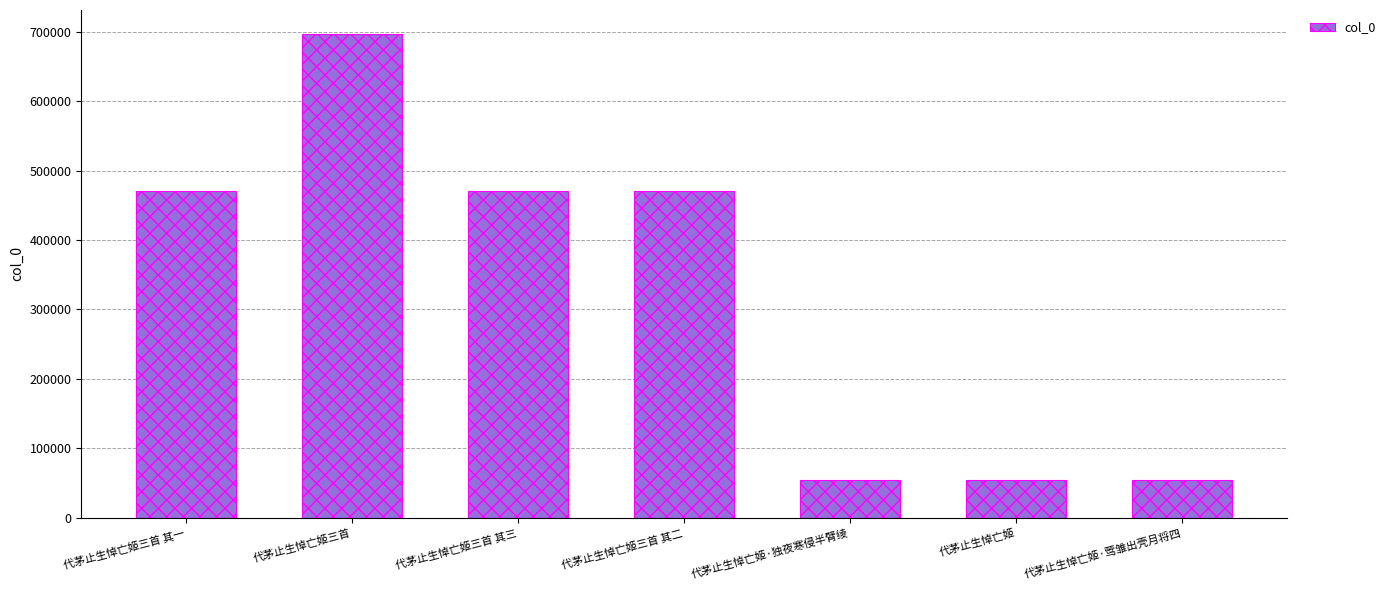

What is the label of the 4th bar from the left?

代茅止生悼亡姬三首 其二